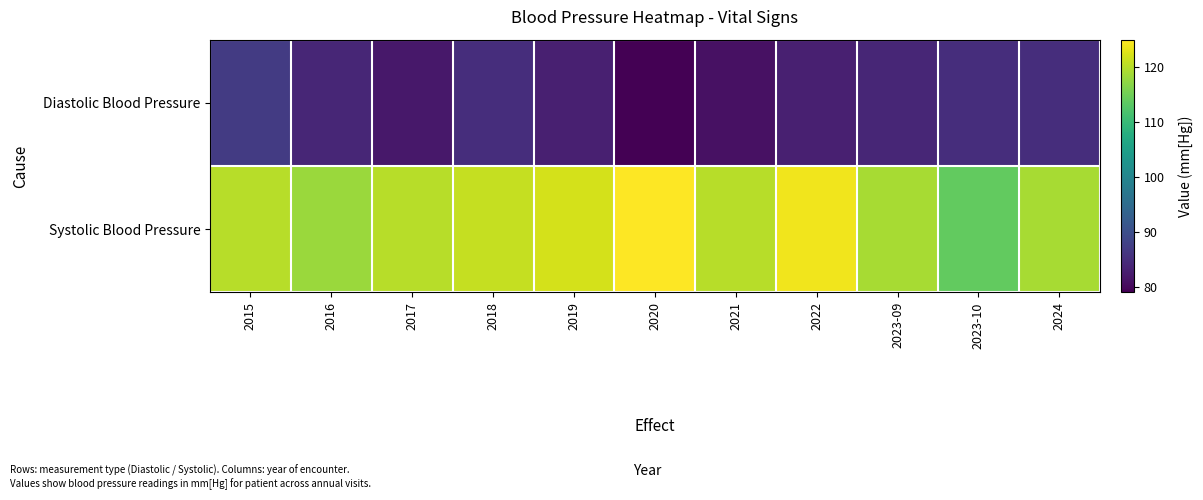

At which category is the sum across all series the highest?

2015